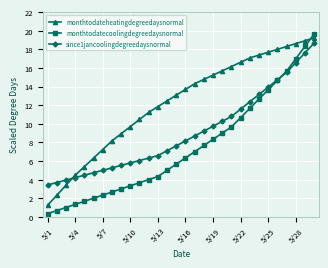

Count the number of data series in this chart.

3